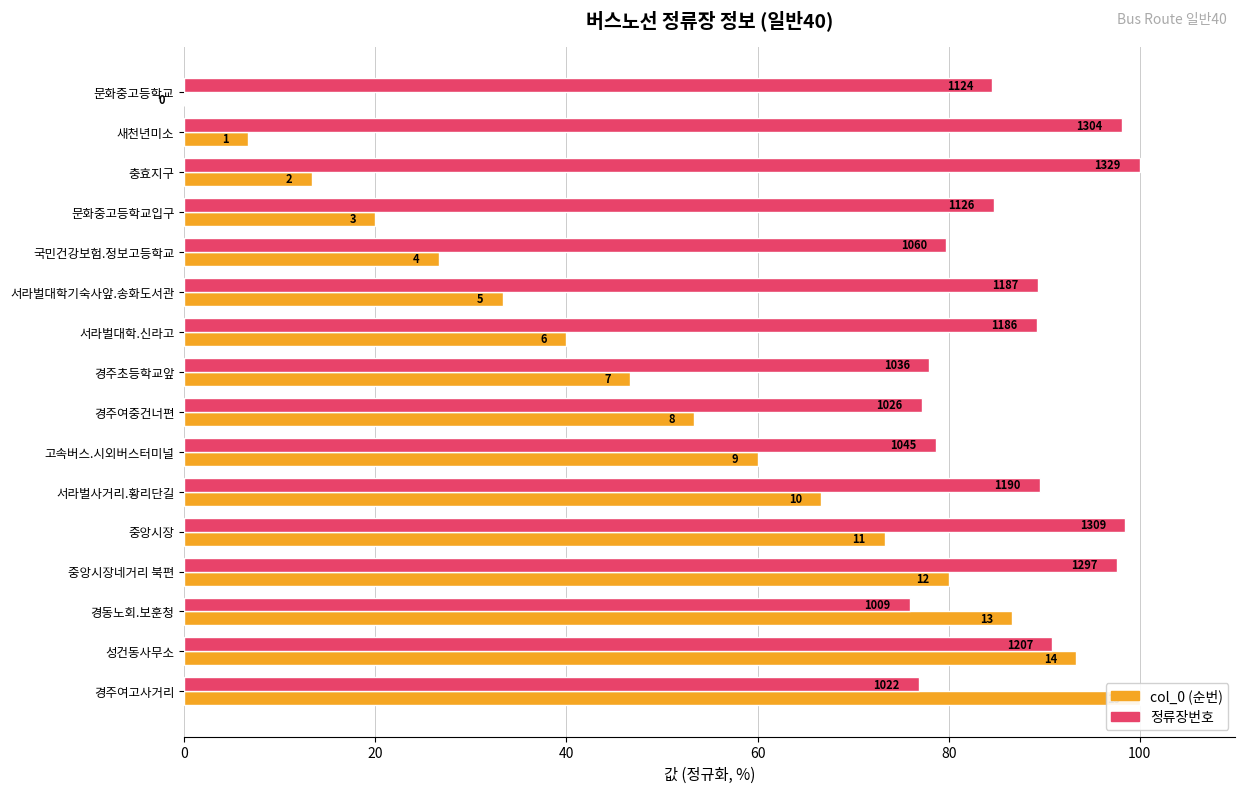

The col_0 series shows 133.2 at 경주여고사거리. True or false?

False